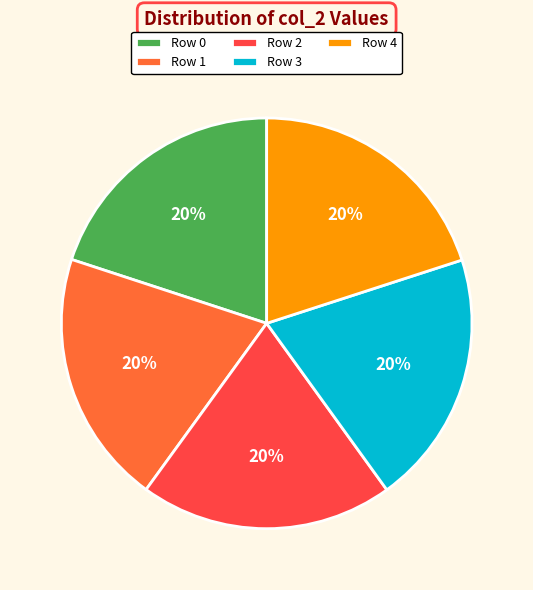

To the nearest percent, what portion does Row 2 represent?

20%